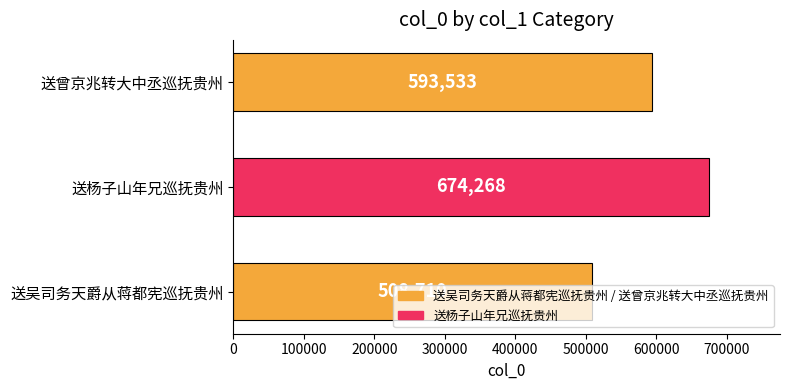

True or false: the data shows 456326 at 送杨子山年兄巡抚贵州.

False